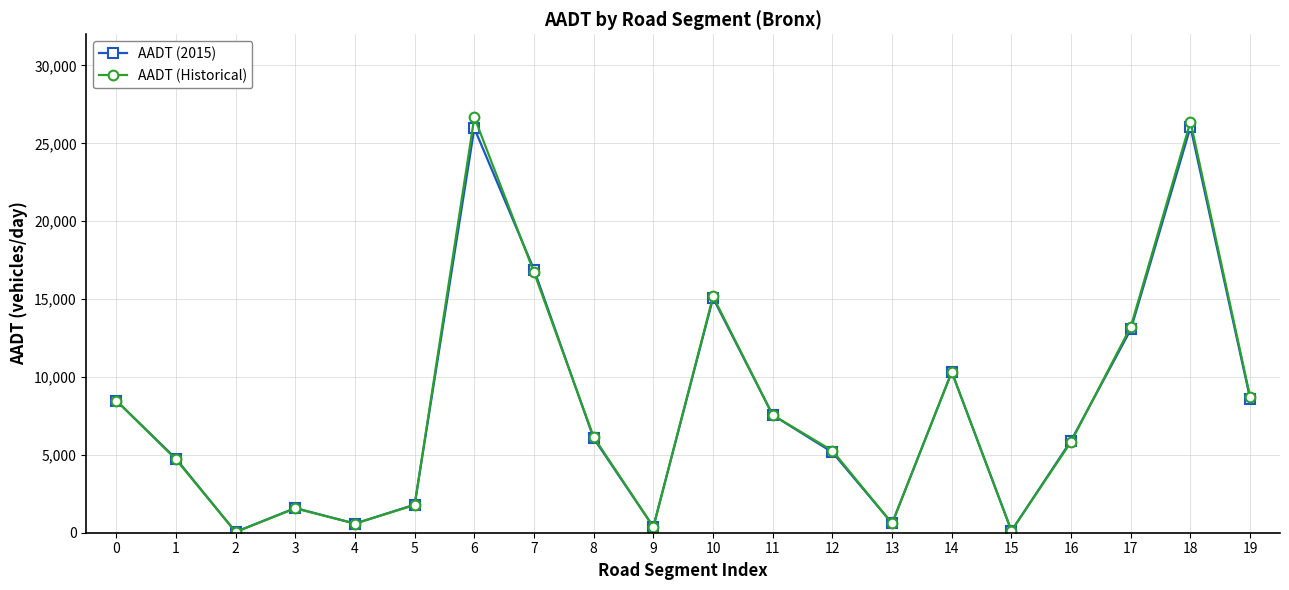

What is the maximum value for AADT (Historical)?

26671